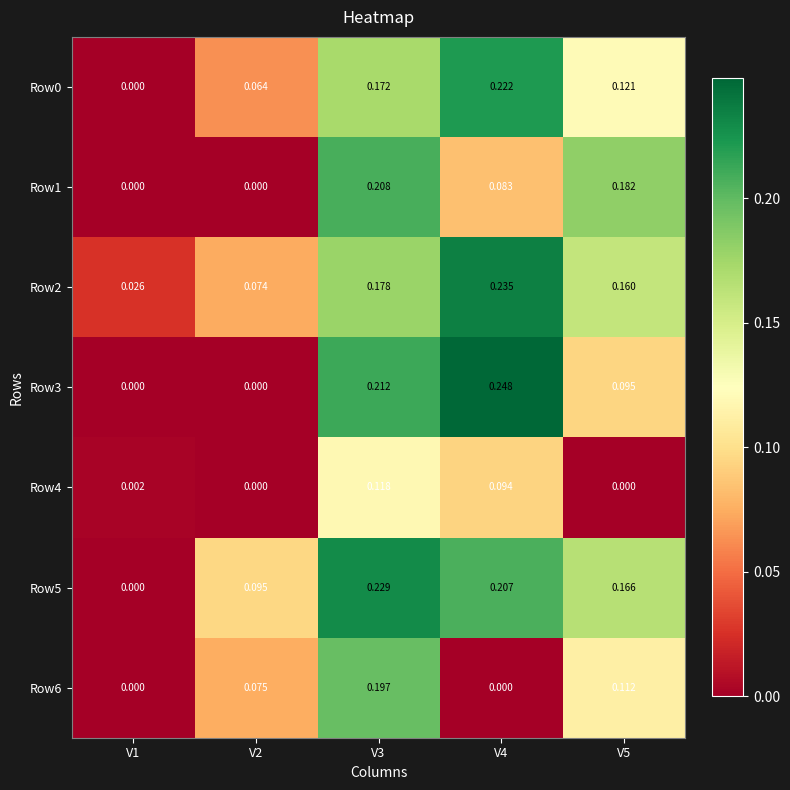

What is the spread (max minus min) of values at V3?

0.1